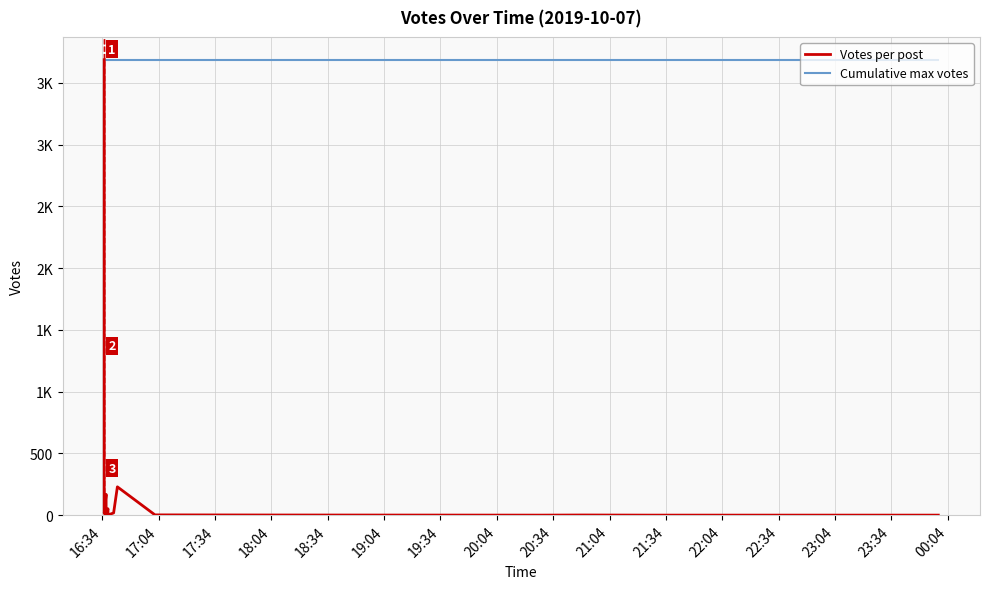

What is the difference between the maximum and minimum values in the Votes per post series?

3687